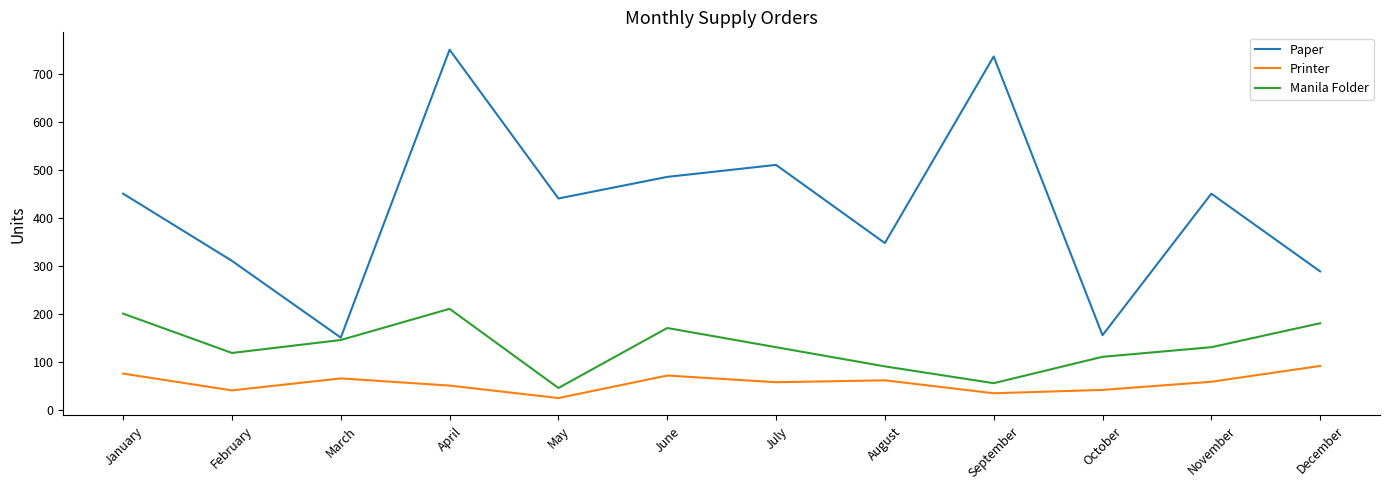

True or false: Printer and Manila Folder intersect in this chart.

False